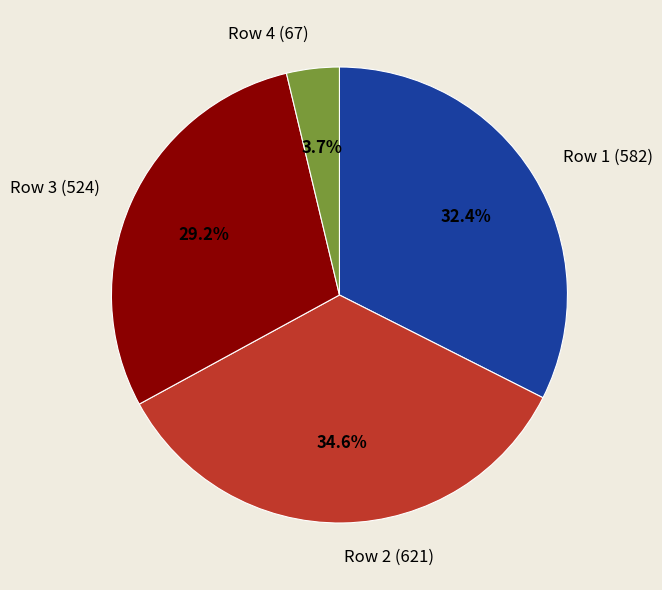

Rank the categories by value from lowest to highest.

Row 4 (67), Row 3 (524), Row 1 (582), Row 2 (621)